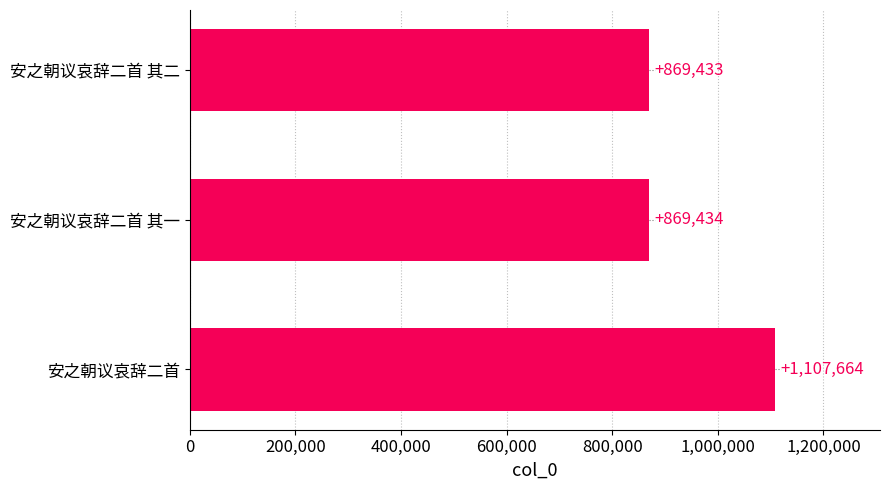

Is it true that the value at 安之朝议哀辞二首 其一 is 1259319?

False